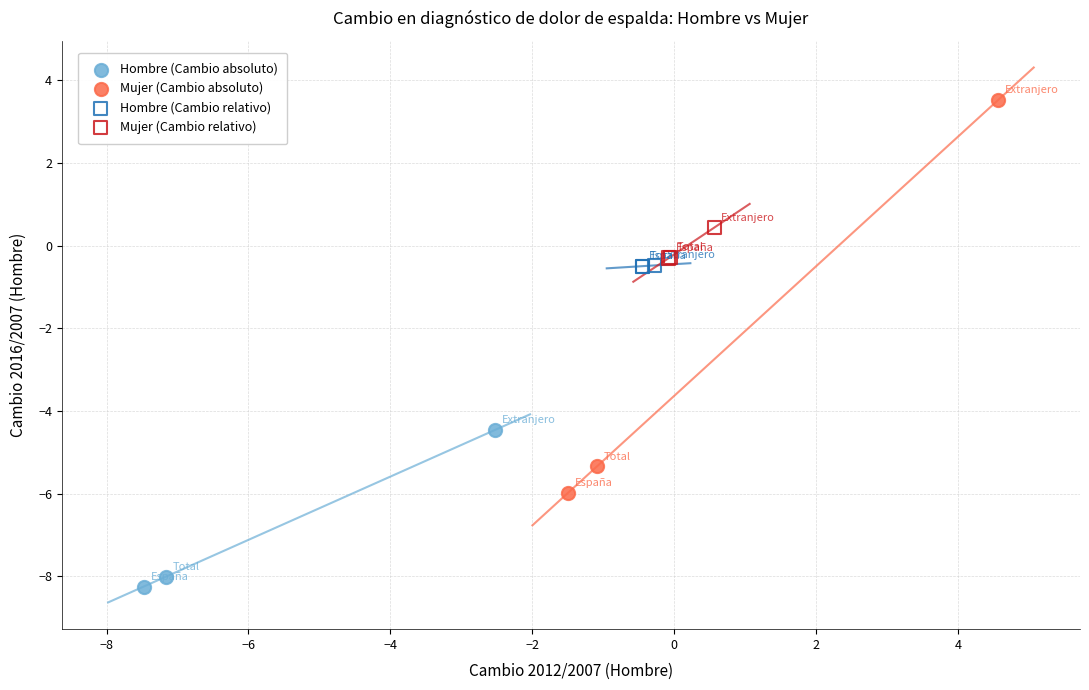

Which series reaches the maximum Y coordinate?

Mujer (Cambio absoluto)